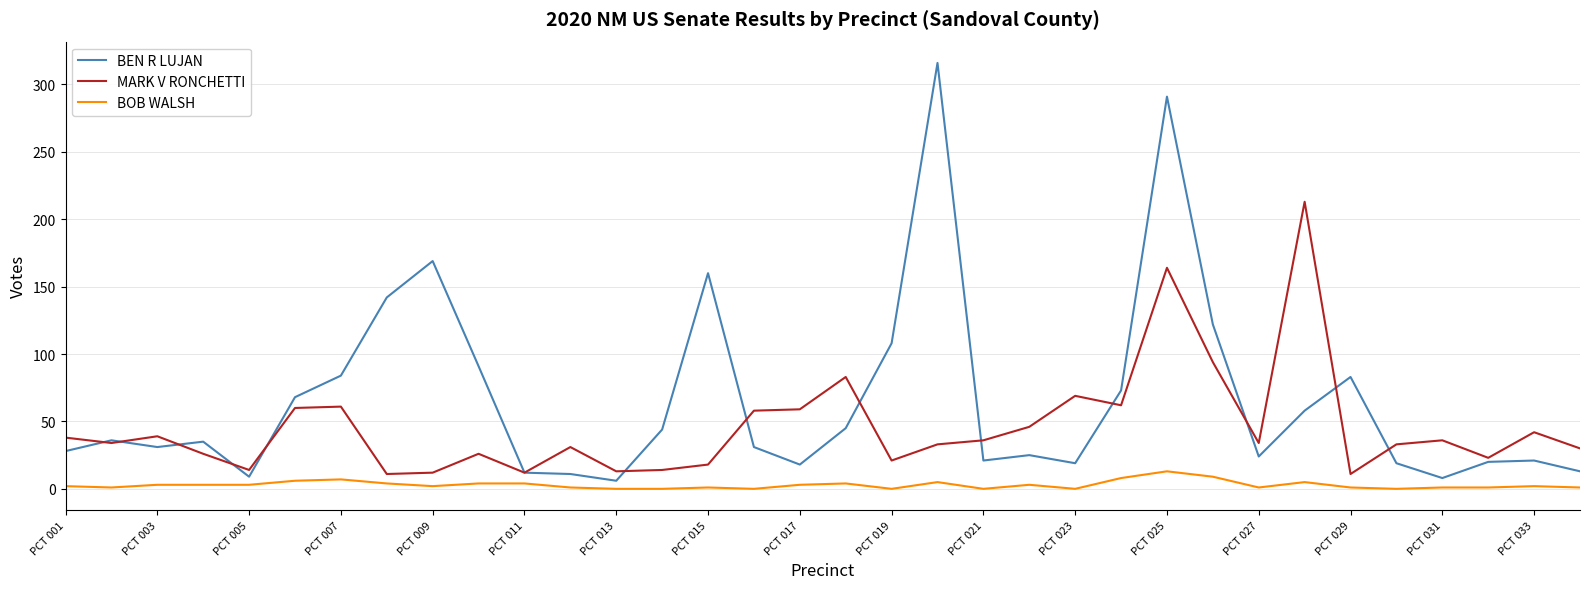

True or false: BOB WALSH and MARK V RONCHETTI cross at least once.

False